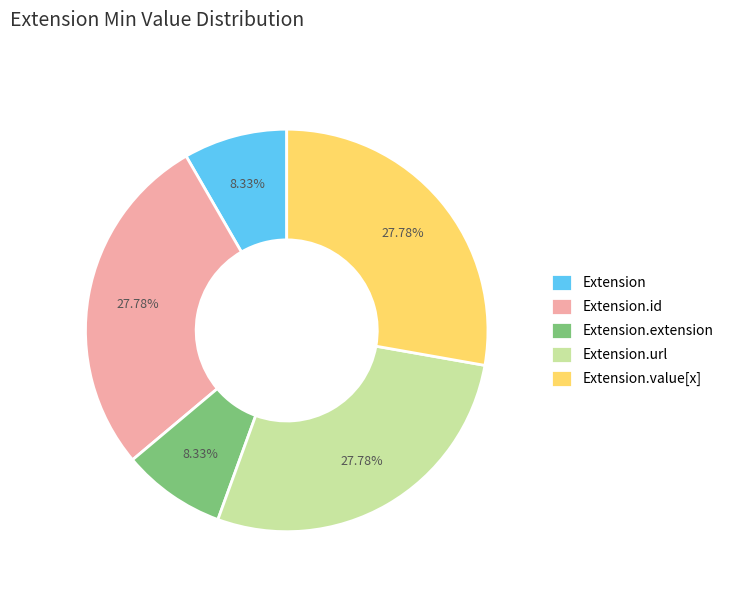

Combined, what portion of the pie is Extension.value[x] and Extension.id?

55.6%